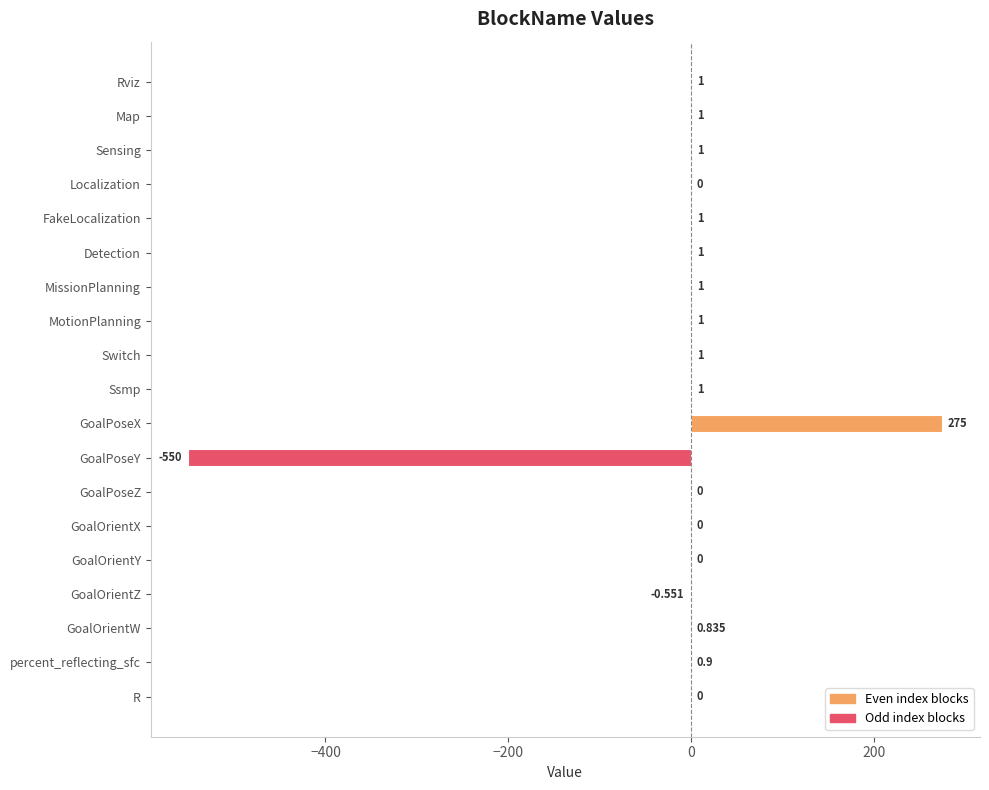

Which category has the highest value across all series?

GoalPoseX